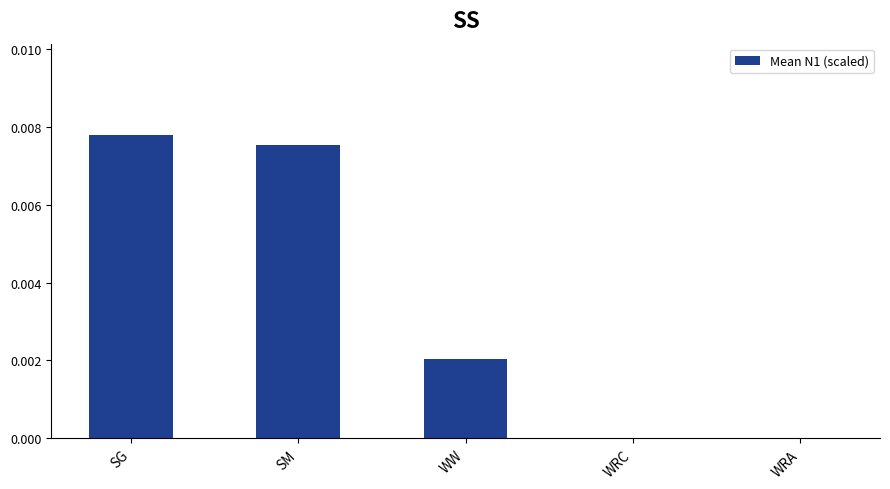

Which has a higher value, SG or WRA?

SG